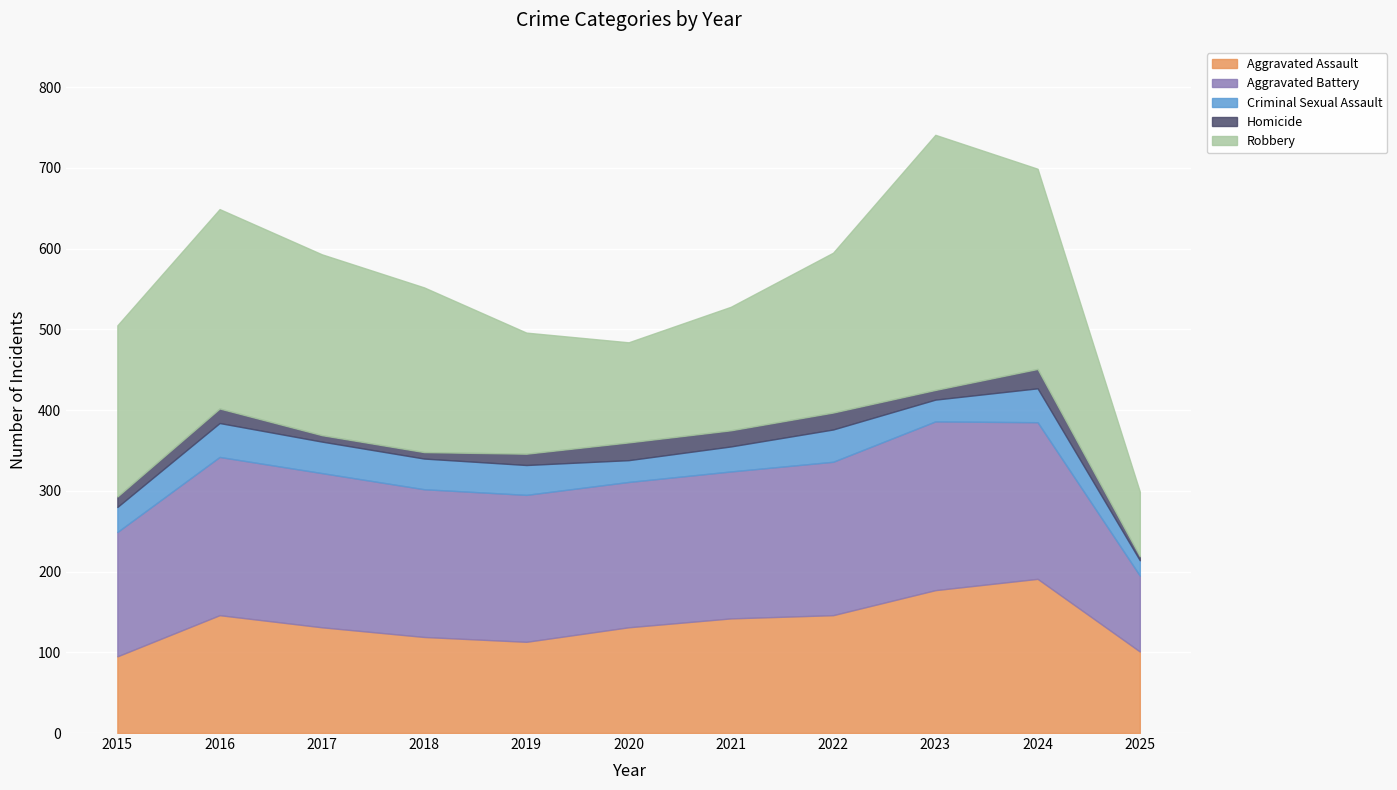

How many interior local valleys does the Criminal Sexual Assault series have?

2